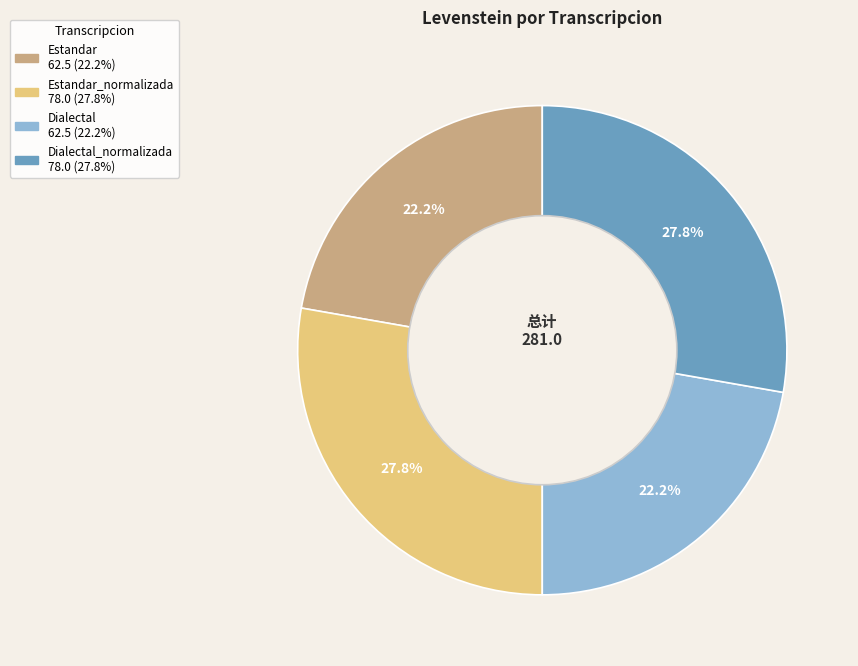

Is there any slice that represents more than half of the pie?

No